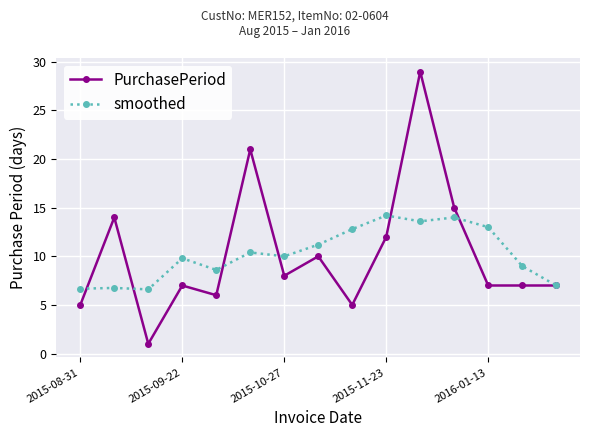

List the series in order of their peak value, highest first.

PurchasePeriod, smoothed